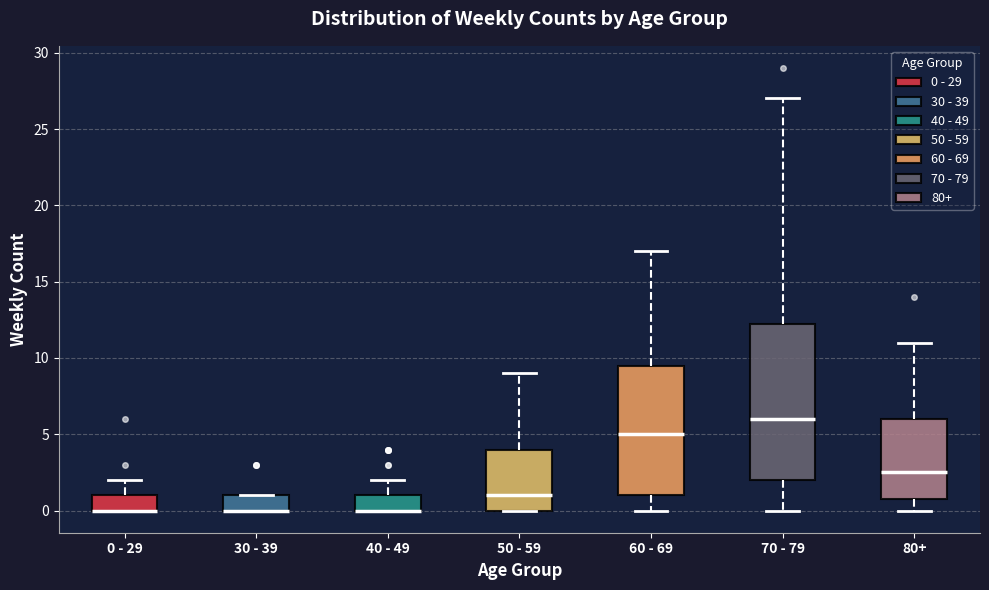

Reading left to right, transcribe this box plot: for each box, give where its median line is, the range the box spans, and where its two whiskers end, as read against the y-axis. The values are not printed on the chart, so give them approximately, as read against the axis.

0 - 29: median 0.0 (drawn on the box's lower edge), box 0.0 to 1.0, whiskers 0.0 to 2.0
30 - 39: median 0.0 (drawn on the box's lower edge), box 0.0 to 1.0, whiskers 0.0 to 1.0
40 - 49: median 0.0 (drawn on the box's lower edge), box 0.0 to 1.0, whiskers 0.0 to 2.0
50 - 59: median 1.0, box 0.0 to 4.0, whiskers 0.0 to 9.0
60 - 69: median 5.0, box 1.0 to 9.5, whiskers 0.0 to 17.0
70 - 79: median 6.0, box 2.0 to 12.5, whiskers 0.0 to 27.0
80+: median 2.5, box 1.0 to 6.0, whiskers 0.0 to 11.0